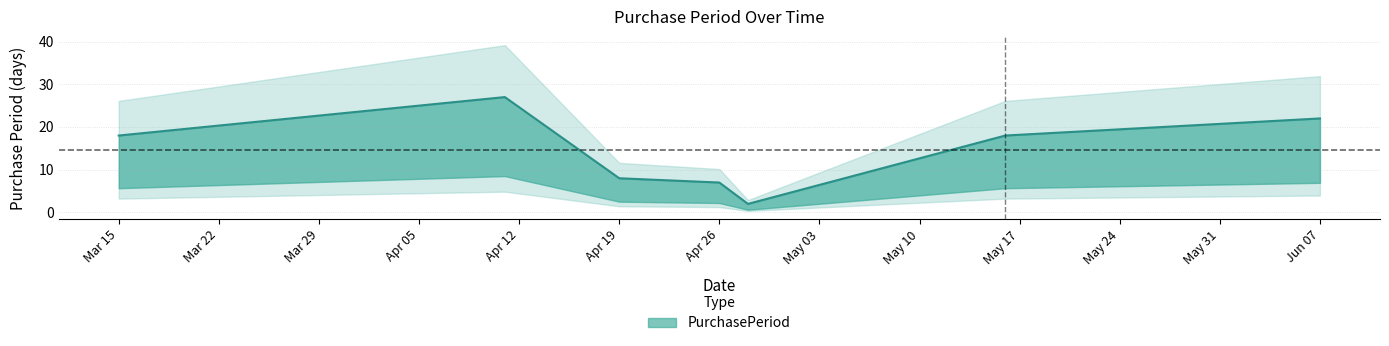

What is the difference between the maximum and second lowest values?

20